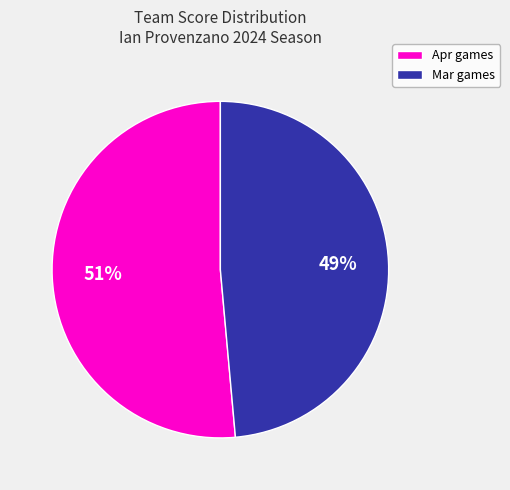

Is there a majority slice in this chart?

Yes